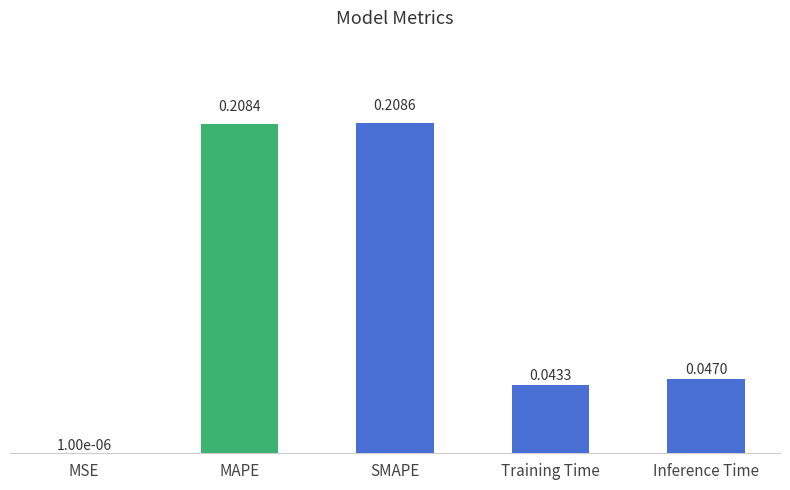

Where is the data nearest to the value 0?

MSE